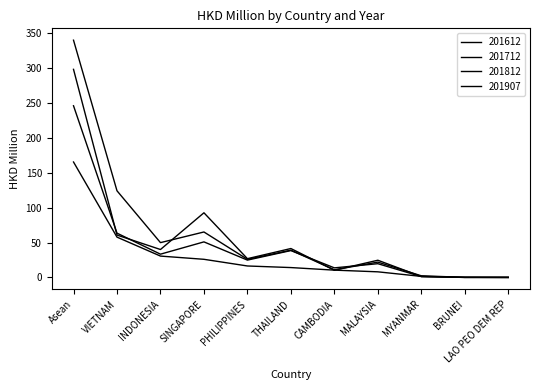

Which series has the largest range (max minus min)?

201812